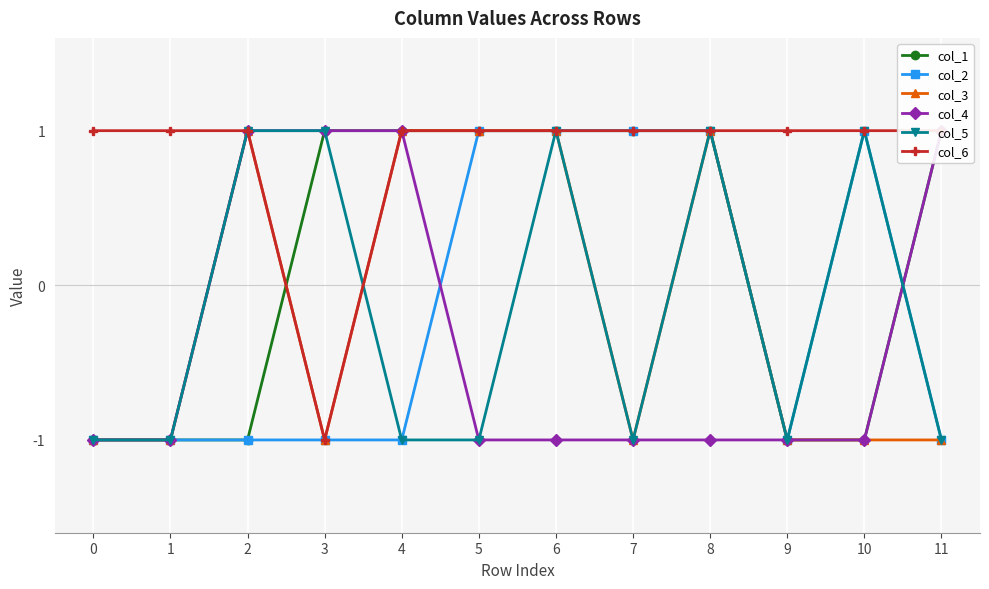

What is the difference between the highest and lowest values at 11?

2